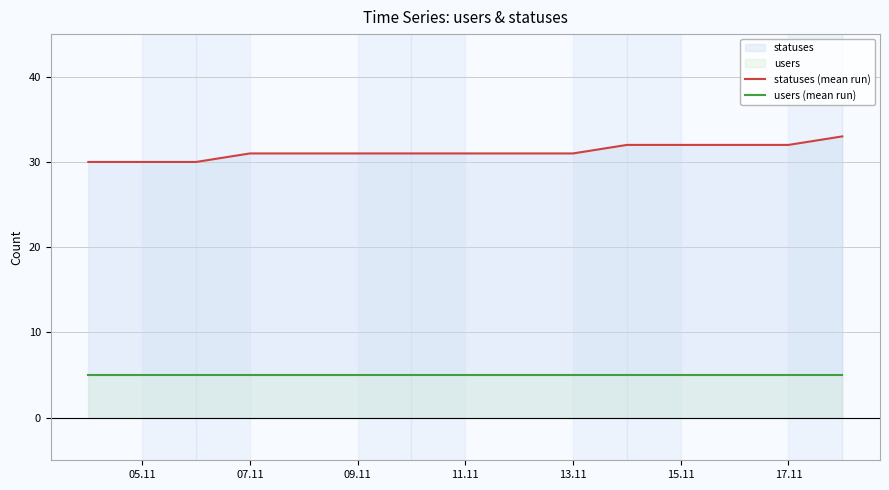

Rank the series by their maximum value, from highest to lowest.

statuses (mean run), users (mean run)